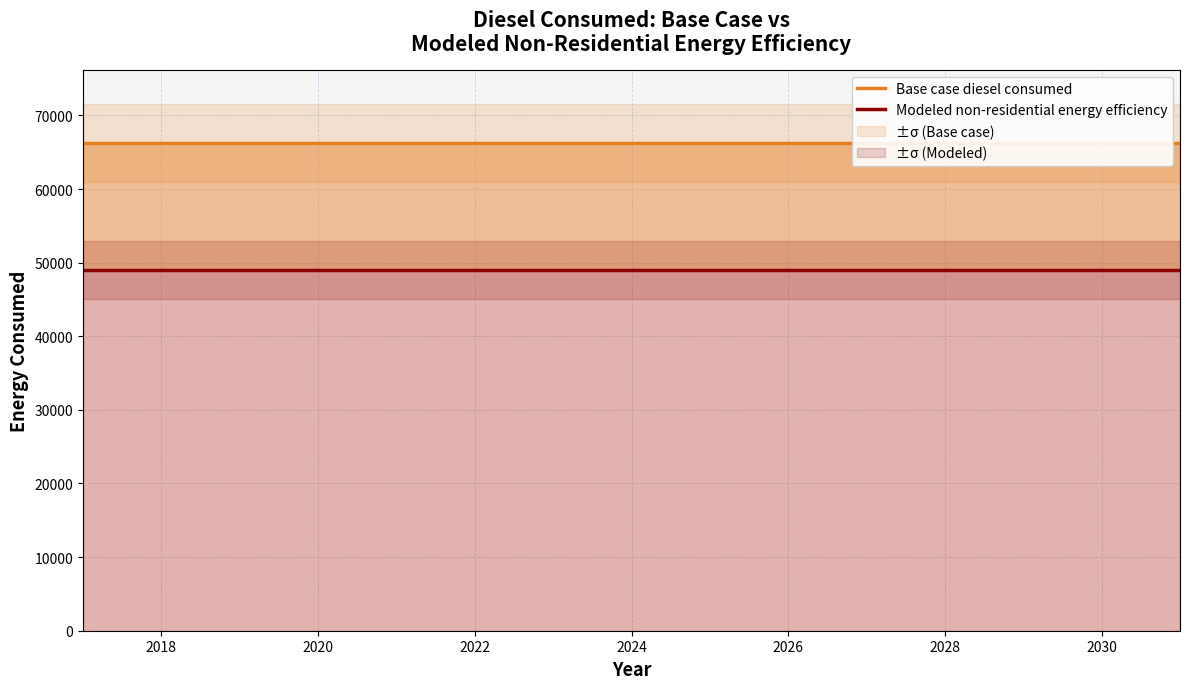

List the series in order of their peak value, lowest first.

Modeled non-residential energy efficiency, Base case diesel consumed